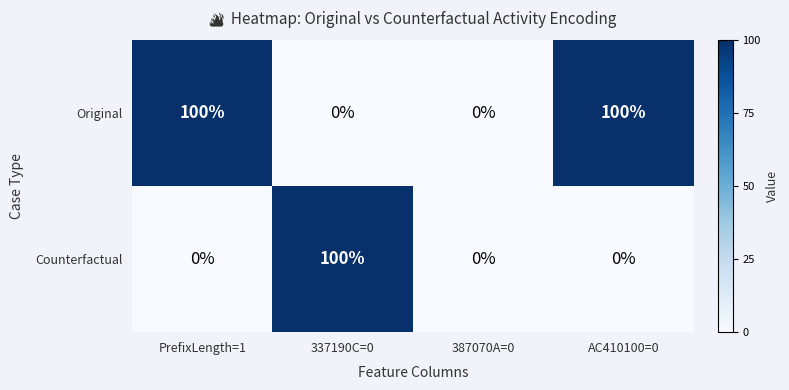

What is the highest value of the Counterfactual series?

100